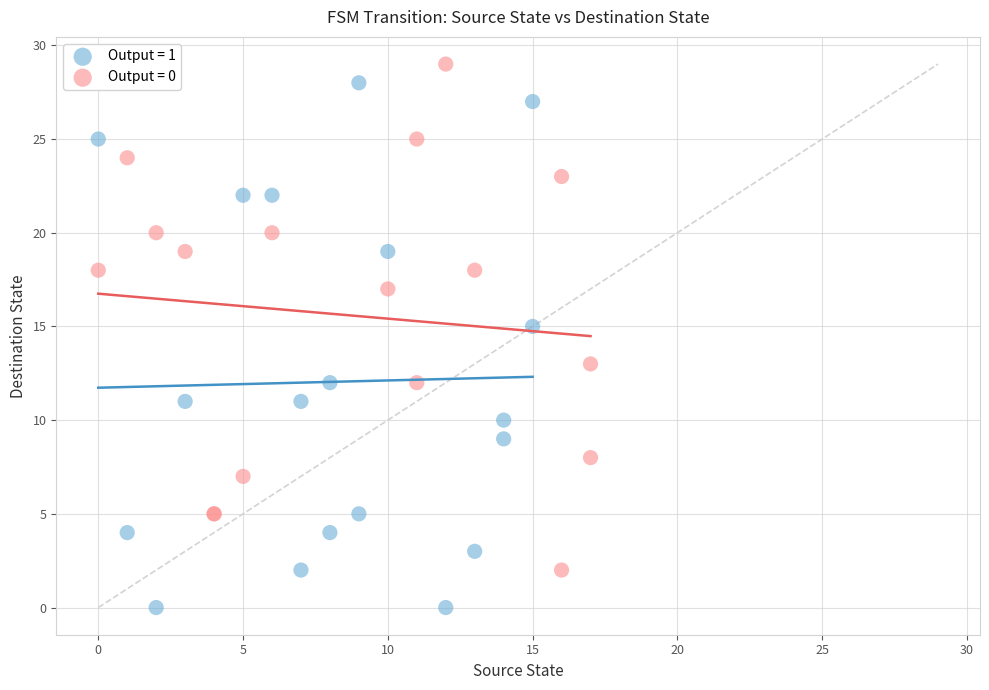

What are all the series names shown in the legend?

Output = 1, Output = 0